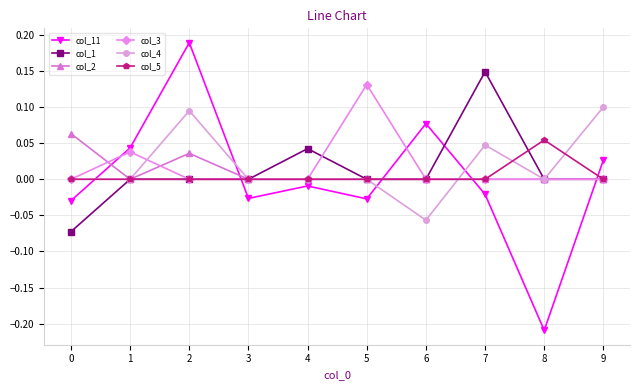

At which category is the sum across all series the highest?

2